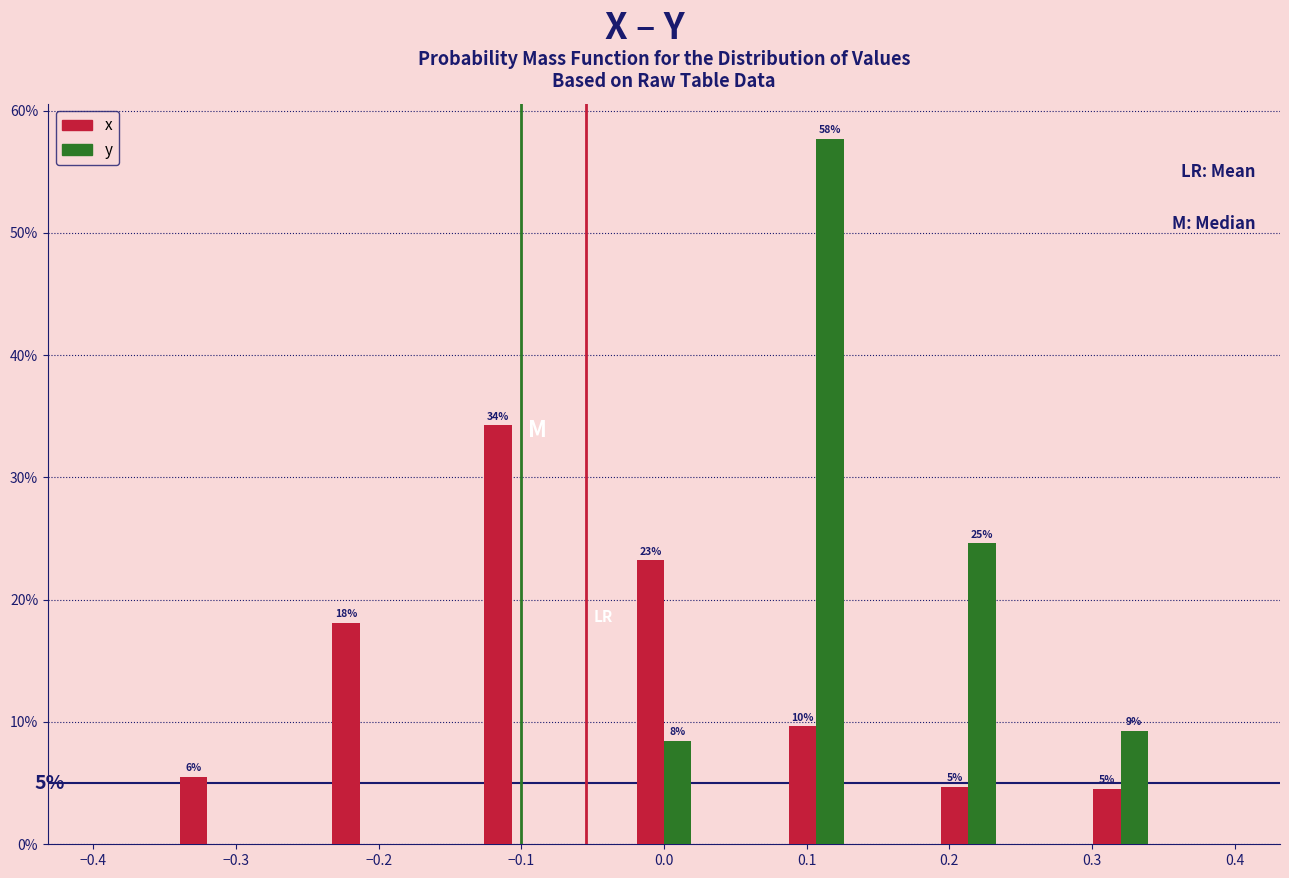

In the y series, which range on the x-axis has the tallest bar?

0.08 to 0.13